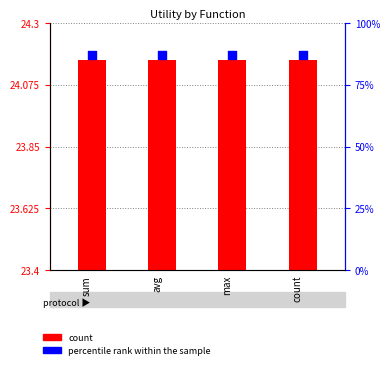

At which category is the sum across all series the highest?

sum